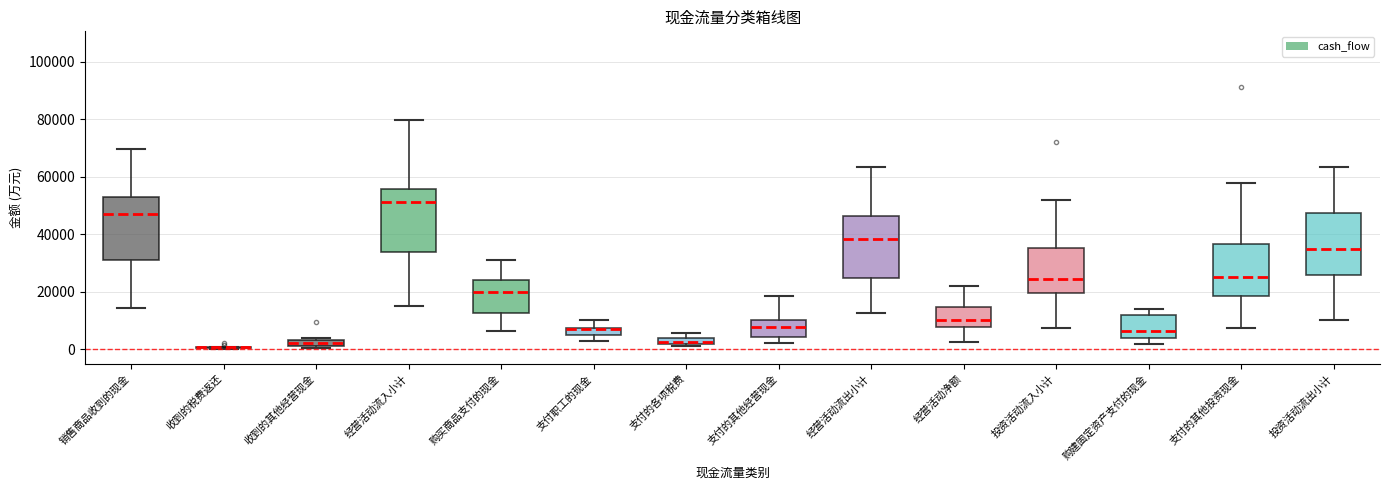

Where is the upper edge of the box for 收到的其他经营现金 on the y-axis? The values are not printed on the chart, so give them approximately, as read against the axis.

4000